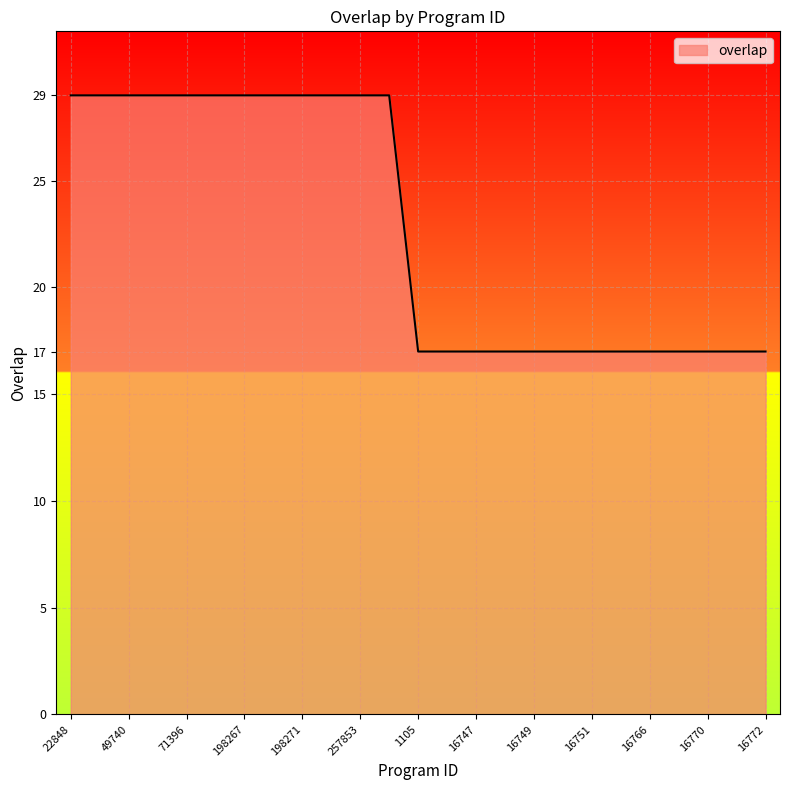

What is the minimum value shown in the chart?

17